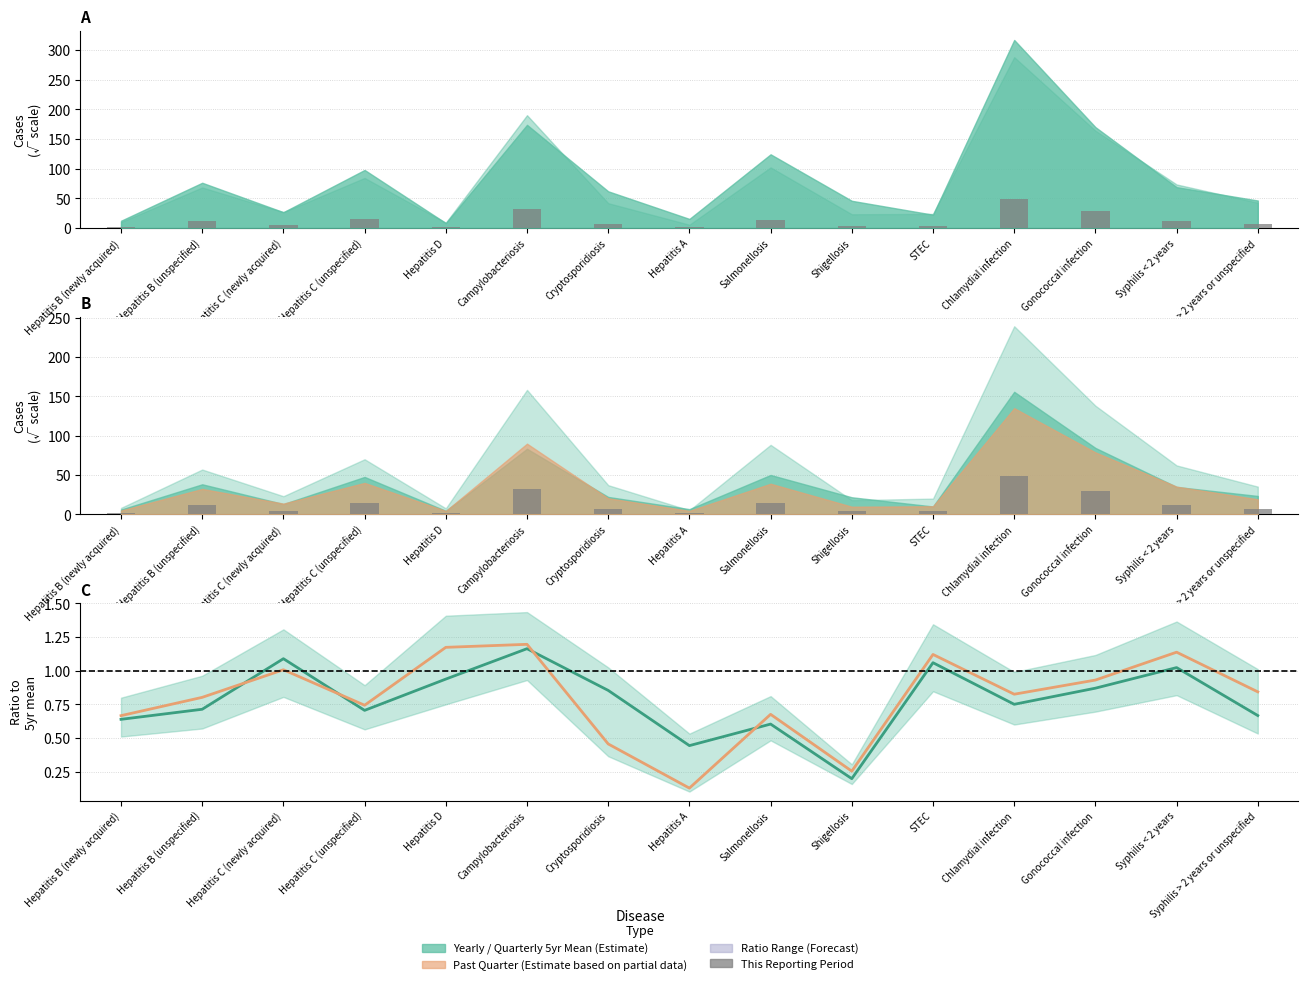

What is the lowest value of the Past Year / Yearly Mean series?

0.1